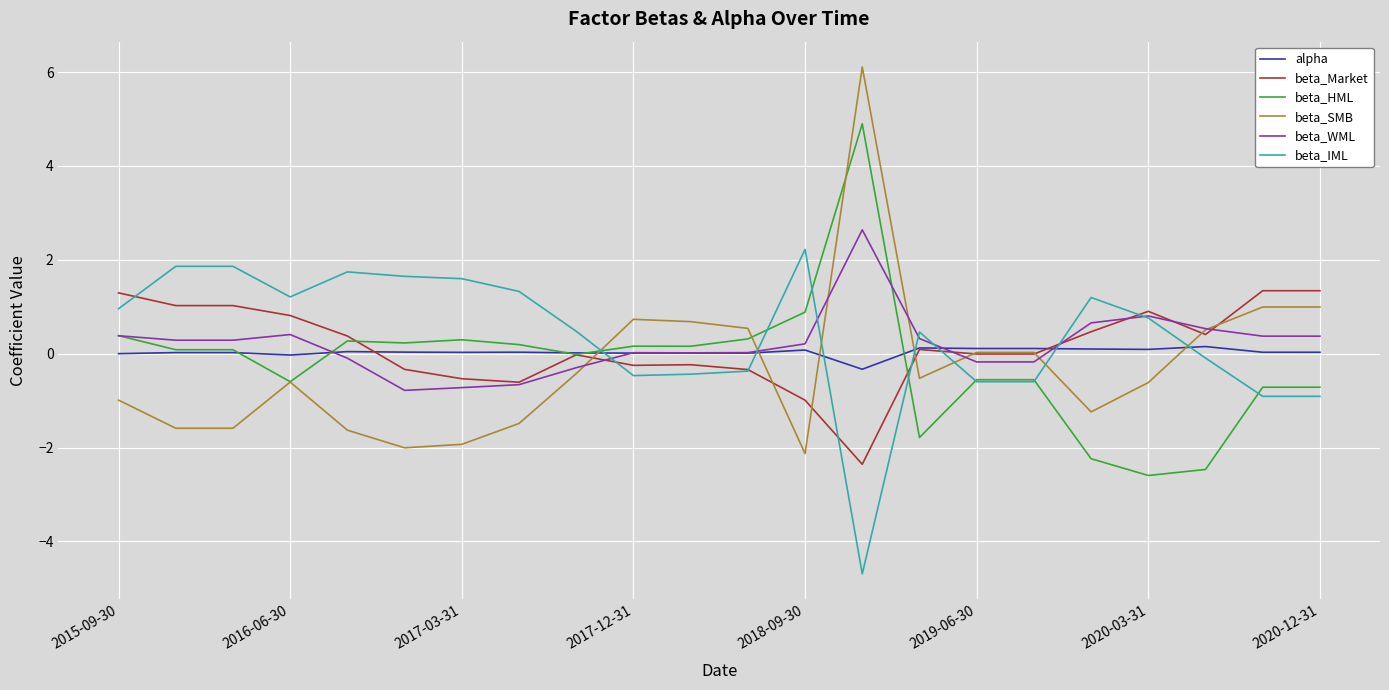

What is the greatest value displayed?

6.1